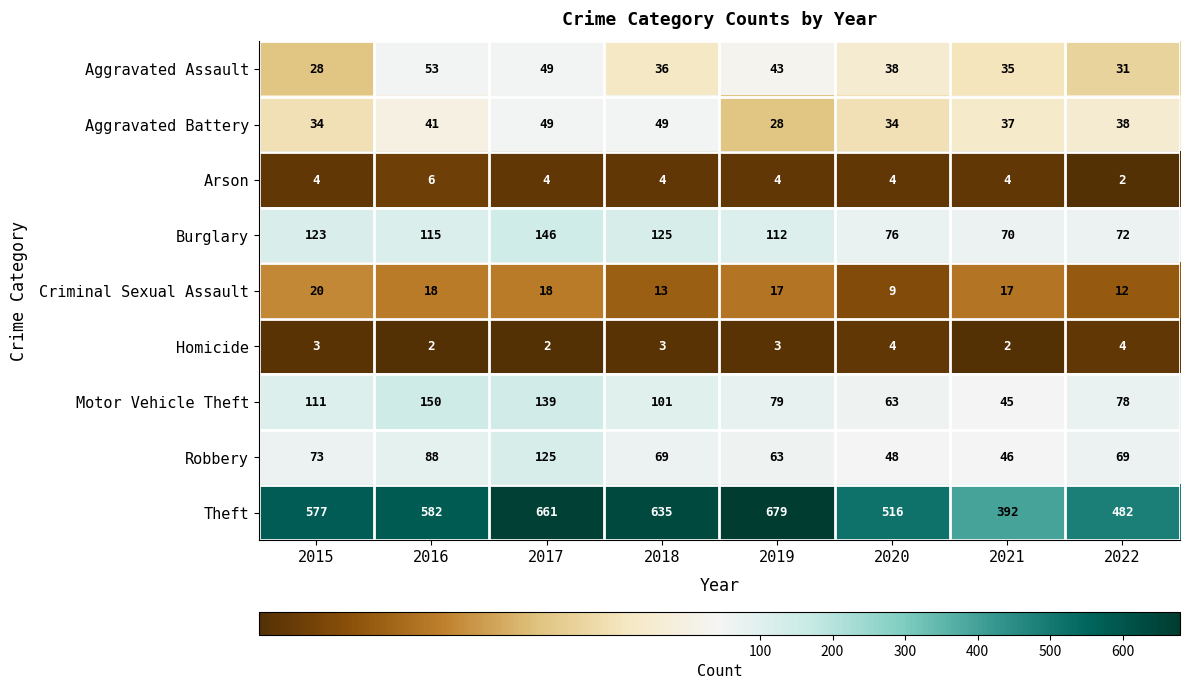

Which series has the largest total across all categories?

Theft